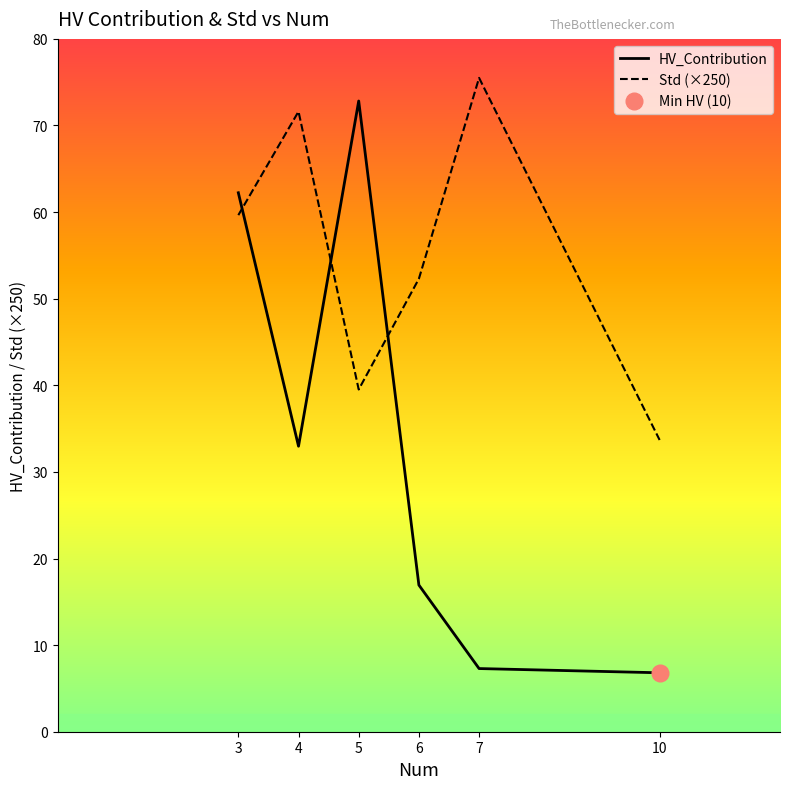

Between which two adjacent categories do Std (×250) and HV_Contribution first intersect?

3 and 4